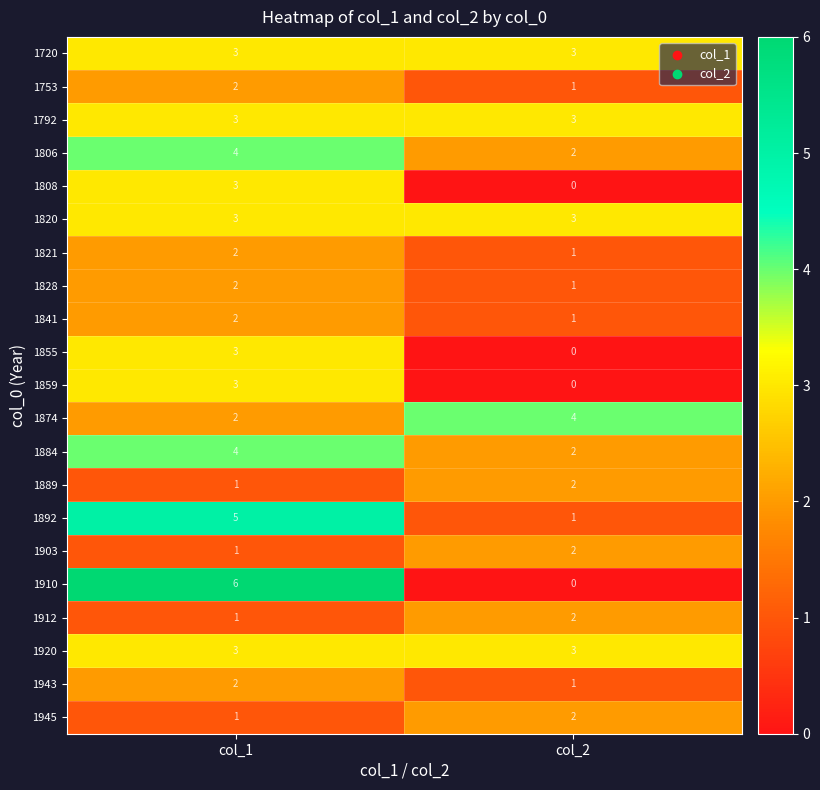

At which category is the sum across all series the highest?

col_1